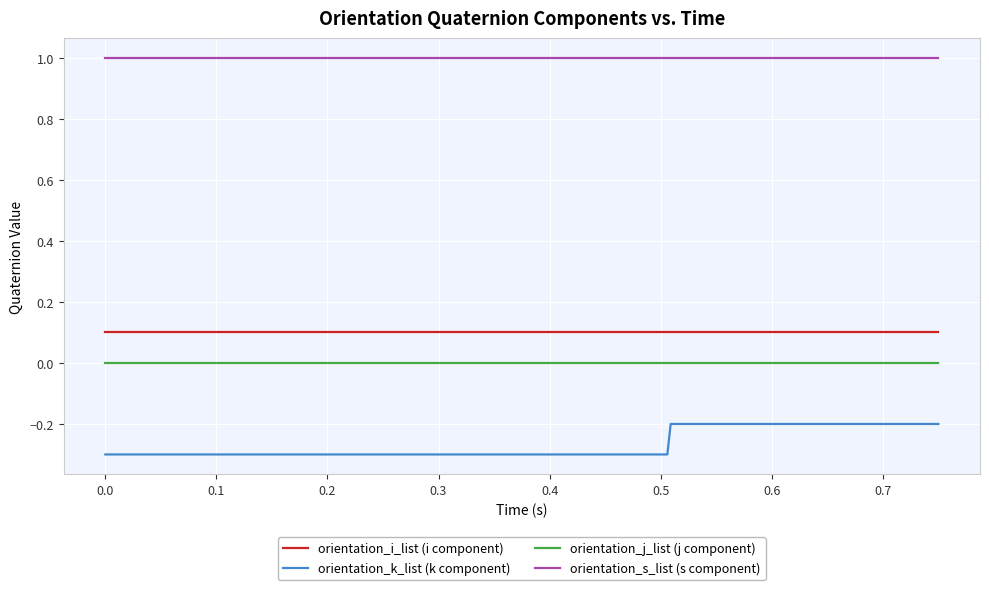

How many lines are shown in the chart?

4